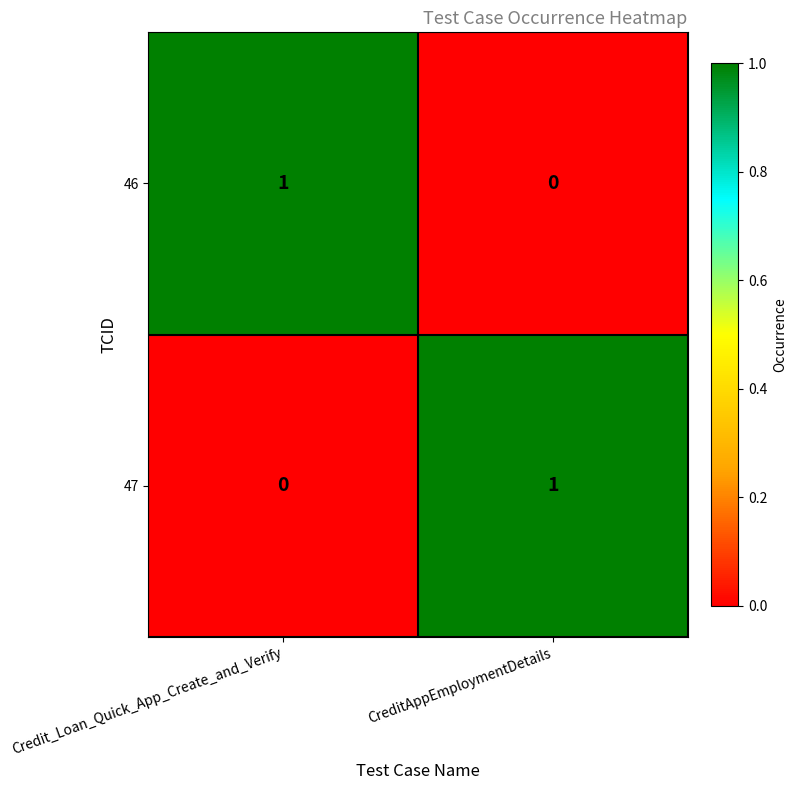

At which label is 47 closest to 0?

Credit_Loan_Quick_App_Create_and_Verify